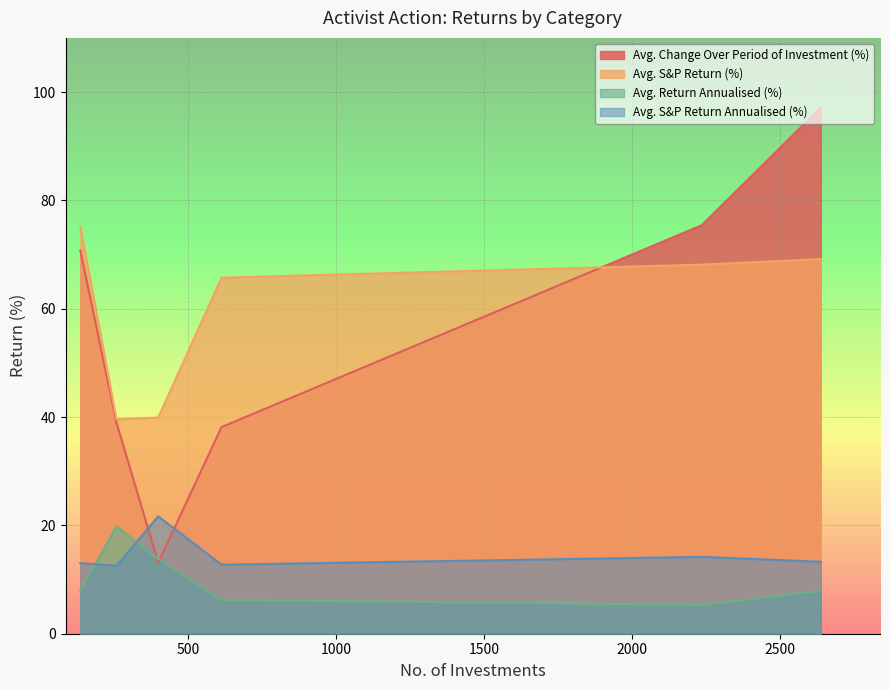

How many times do Avg. Return Annualised (%) and Avg. S&P Return Annualised (%) cross each other?

2